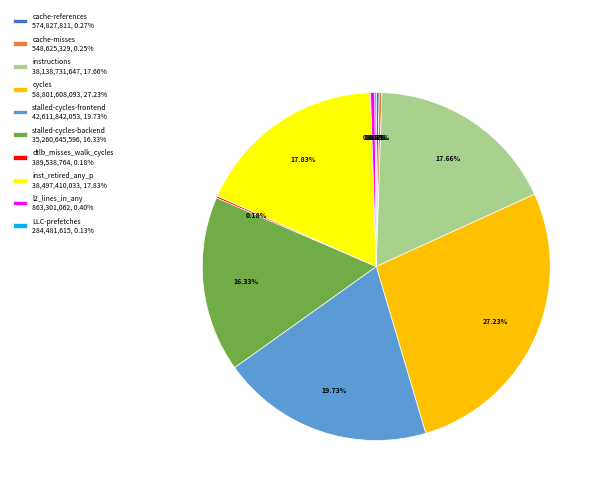

To the nearest percent, what portion does inst_retired_any_p represent?

18%